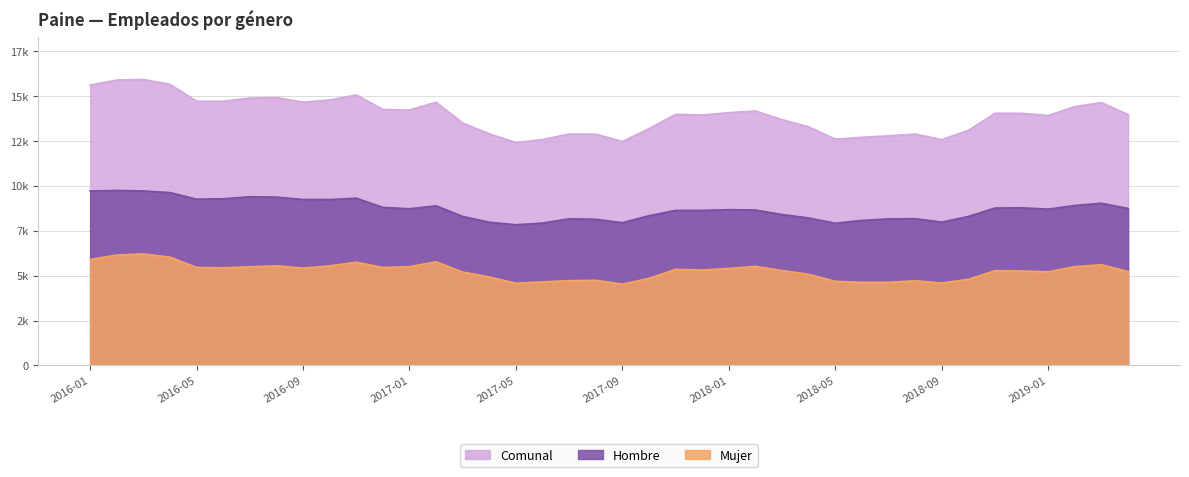

True or false: Mujer has more than 0 points higher than both neighbors.

True